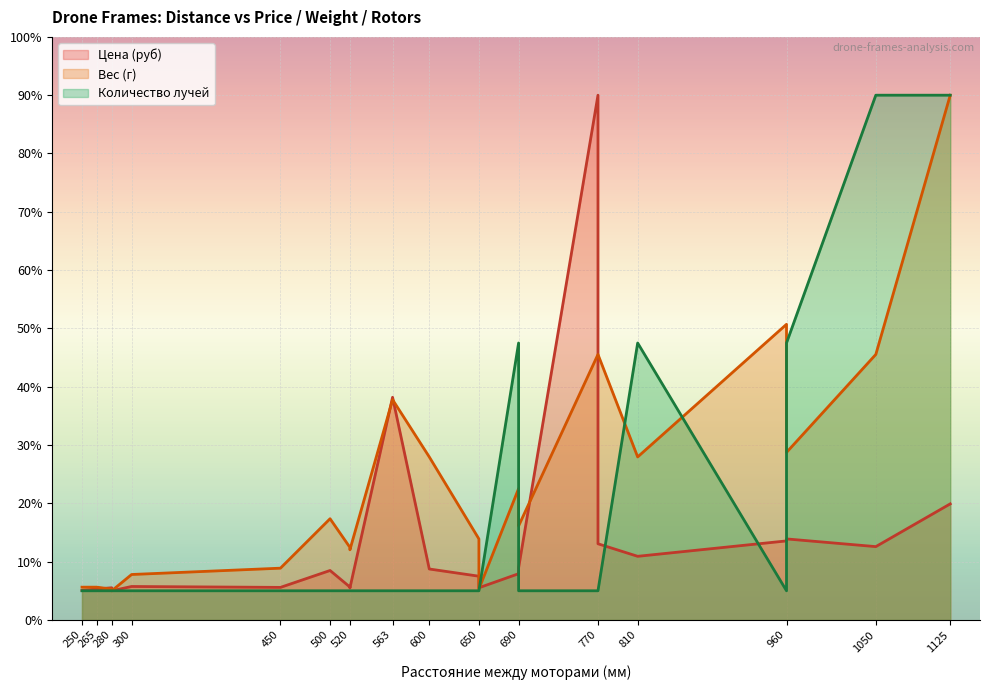

Between which two adjacent categories do Количество лучей and Цена (руб) first intersect?

650 and 690